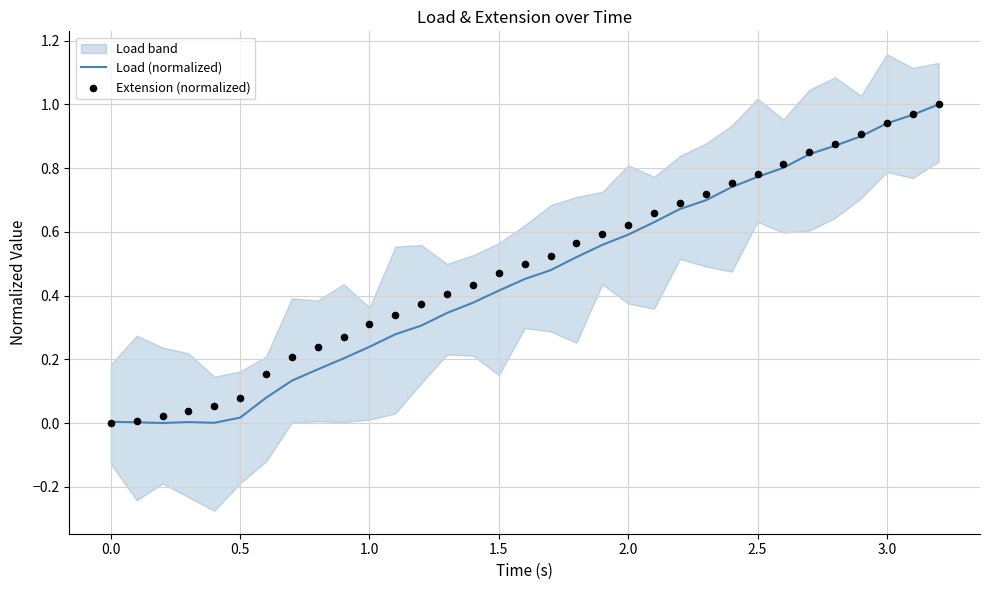

Which series has the widest spread of Y values?

Load (normalized)